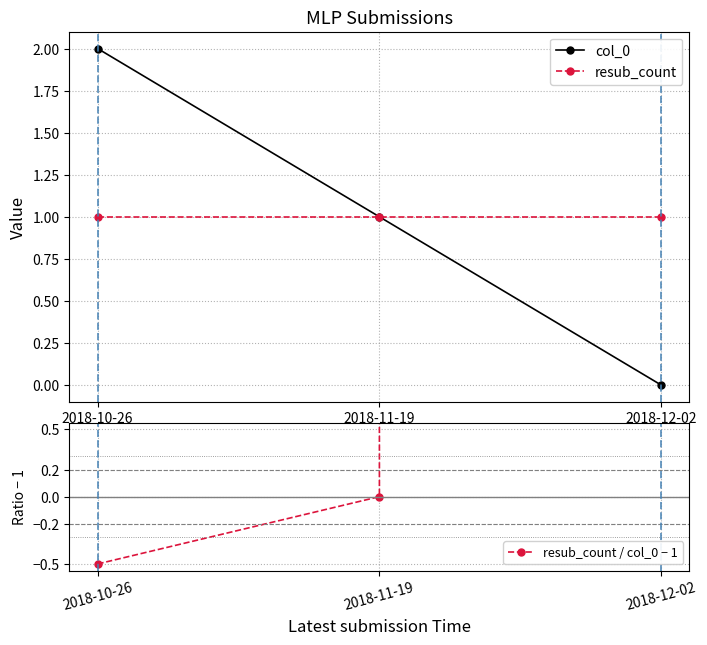

Rank the series at 2018-12-02 from lowest to highest value.

col_0, resub_count, resub_count / col_0 − 1